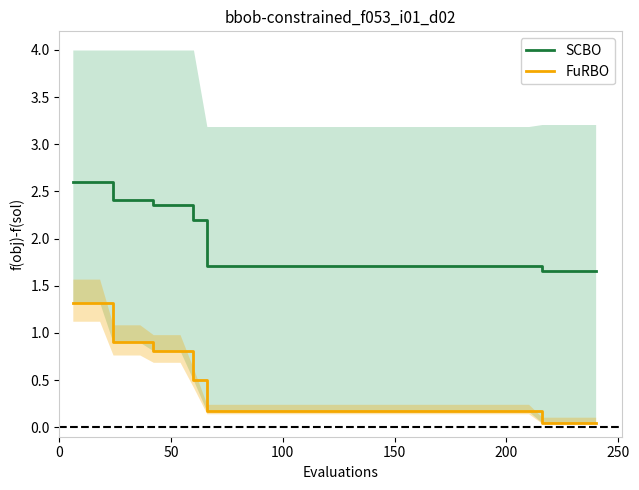

What is the highest value of the SCBO series?

2.6